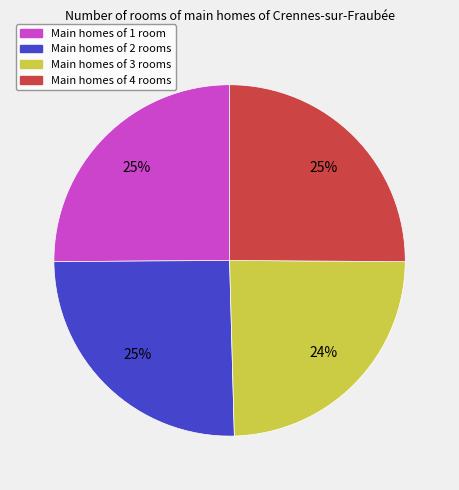

To the nearest percent, what is the difference between the largest and smallest slice percentages?

1%